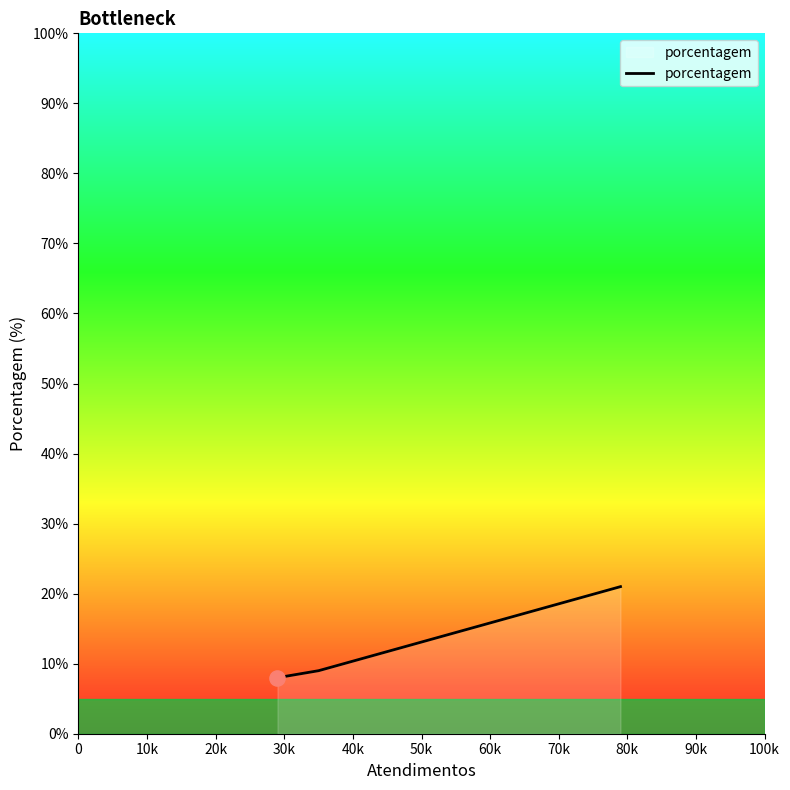

True or false: there are more than 1 points higher than both neighbors.

False